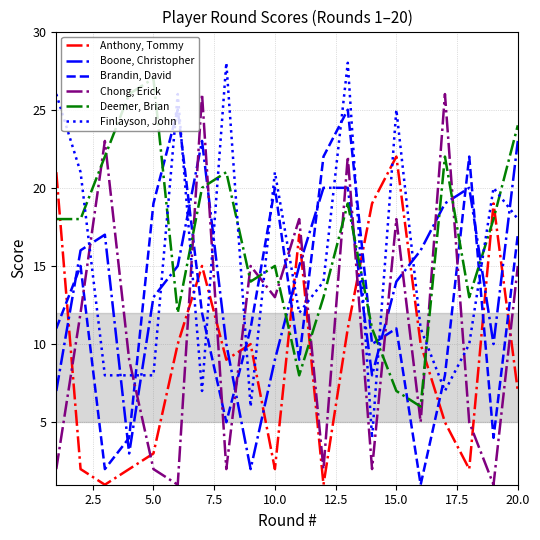

Rank the series by their maximum value, from highest to lowest.

Finlayson, John, Deemer, Brian, Chong, Erick, Brandin, David, Boone, Christopher, Anthony, Tommy